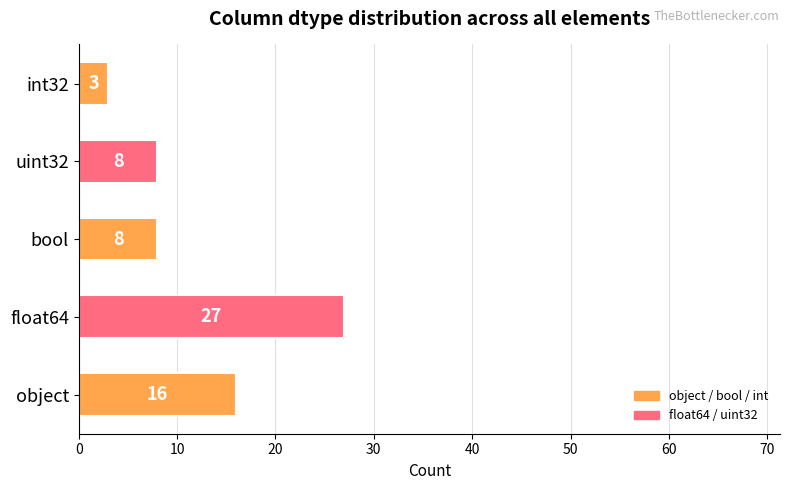

How many values are below 8?

1